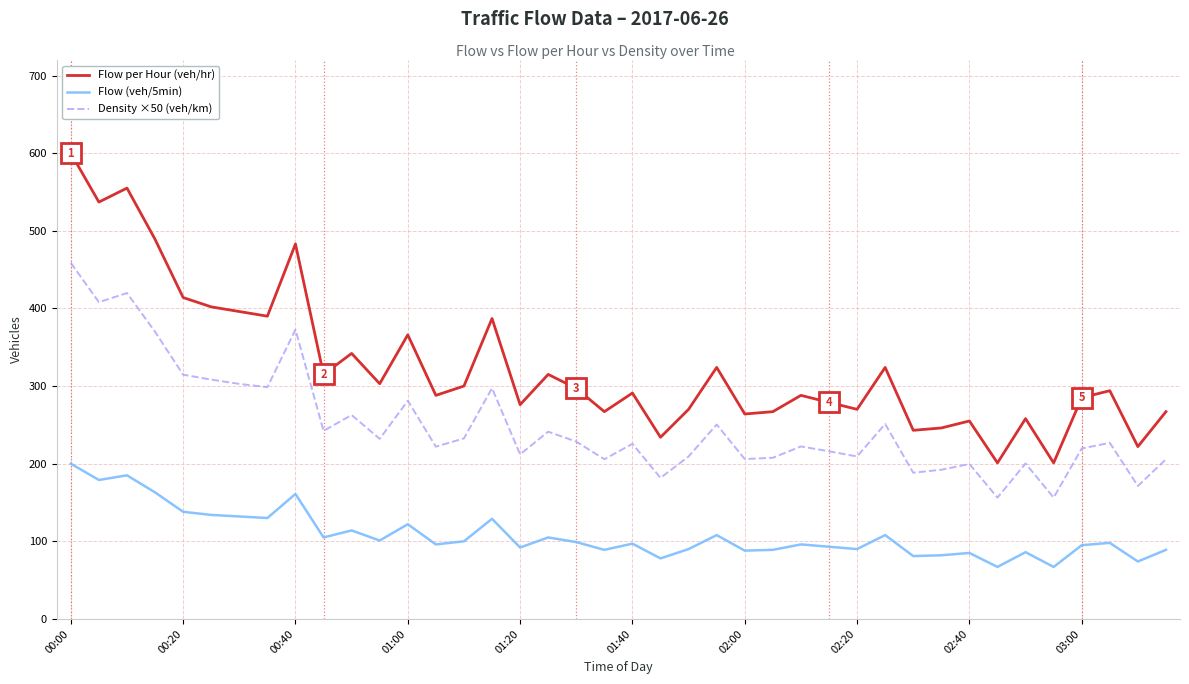

What is the difference between the maximum and minimum values in the Density ×50 (veh/km) series?

302.4